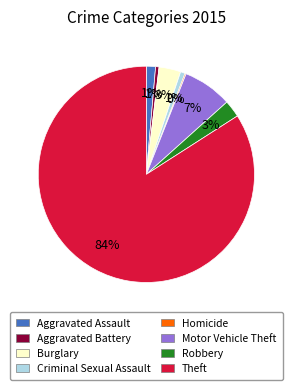

To the nearest percent, what is the difference between the largest and smallest slice percentages?

84%